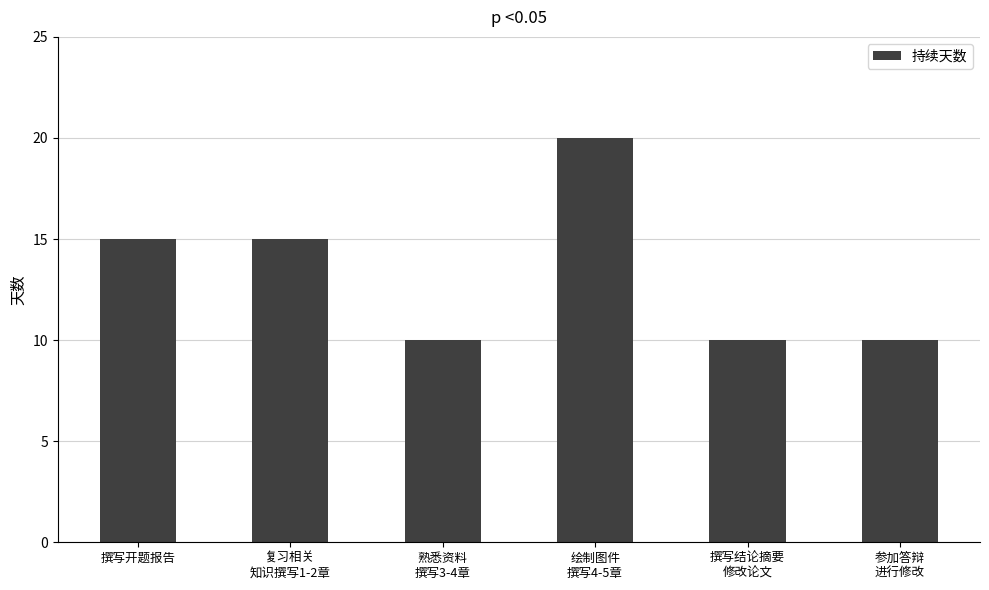

How many data points are less than 15?

3